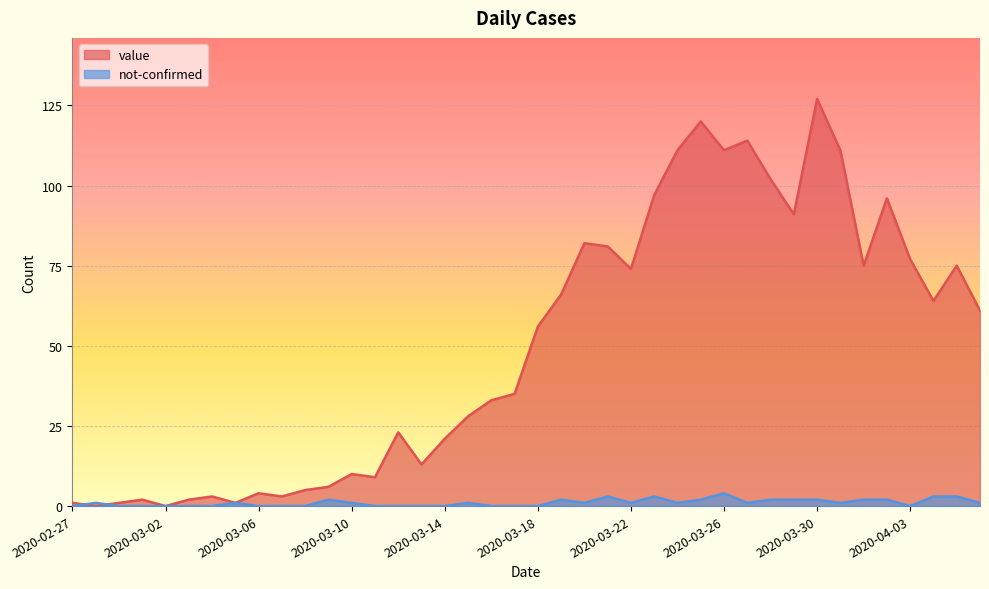

Which series has the largest total across all categories?

value